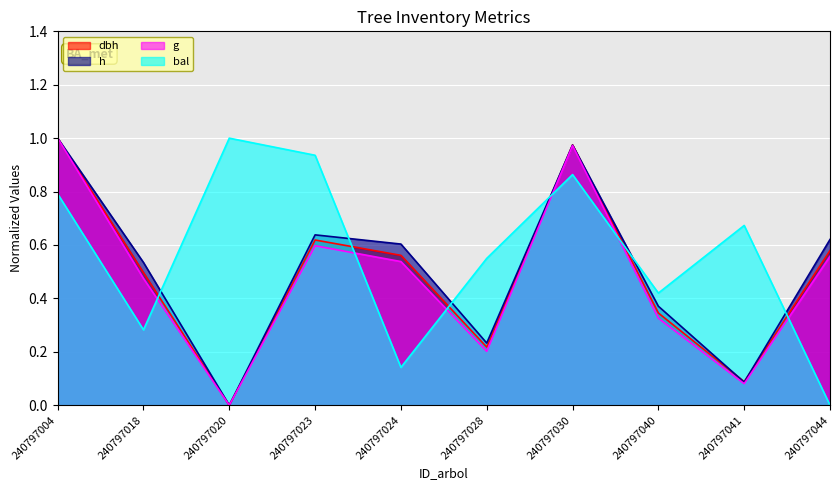

How many intersections are there between g and bal?

6